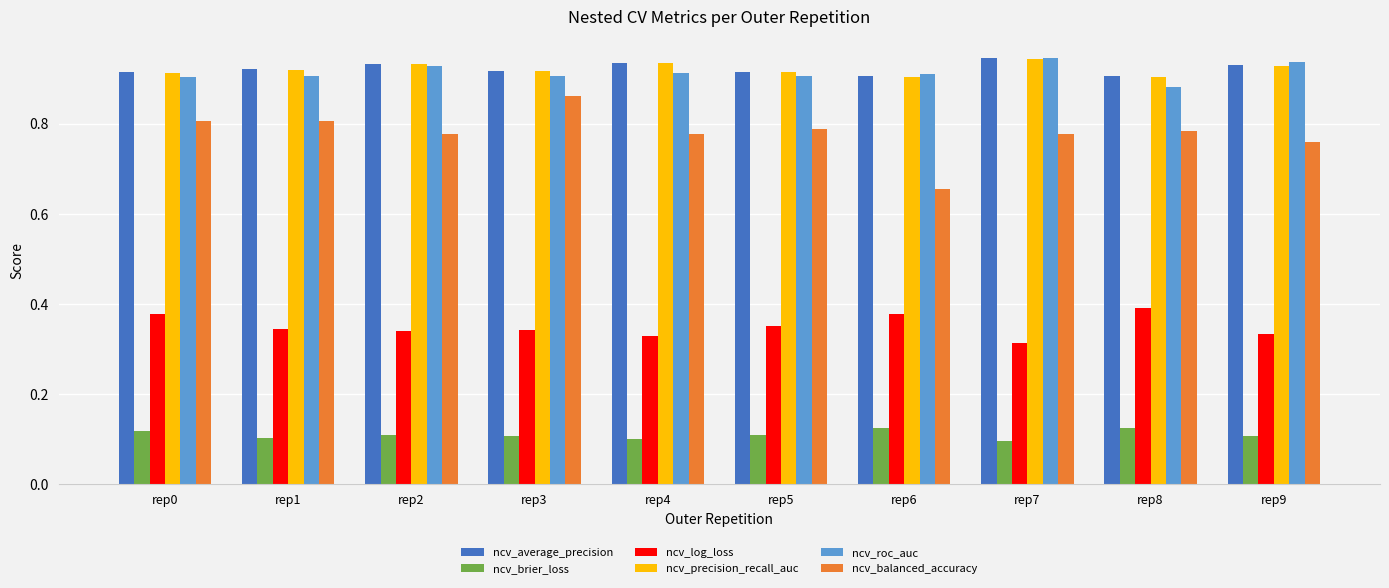

What is the sum of all ncv_log_loss values?

3.5